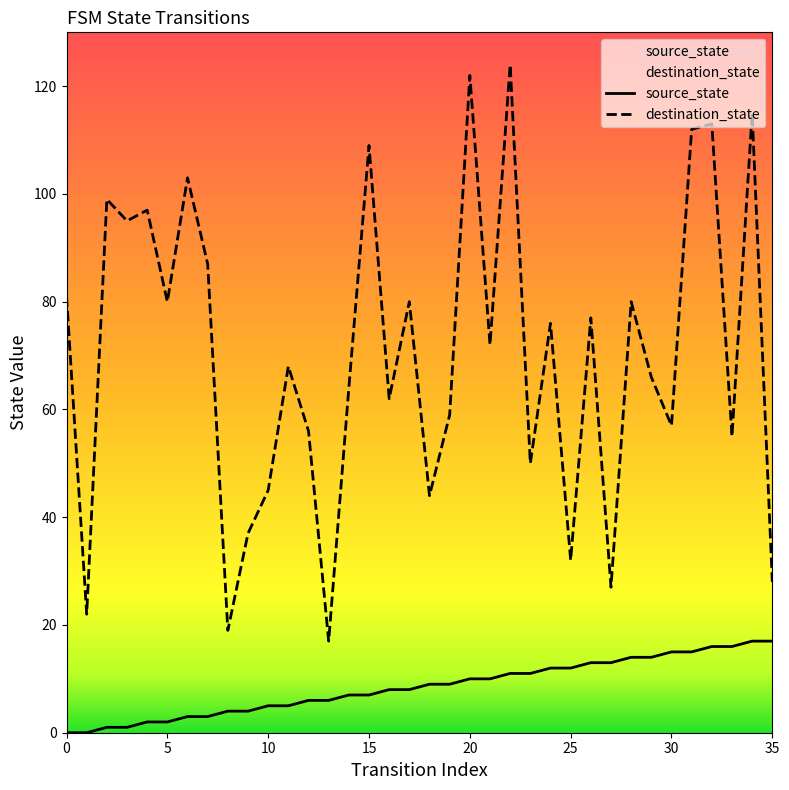

True or false: source_state and destination_state cross at least once.

False